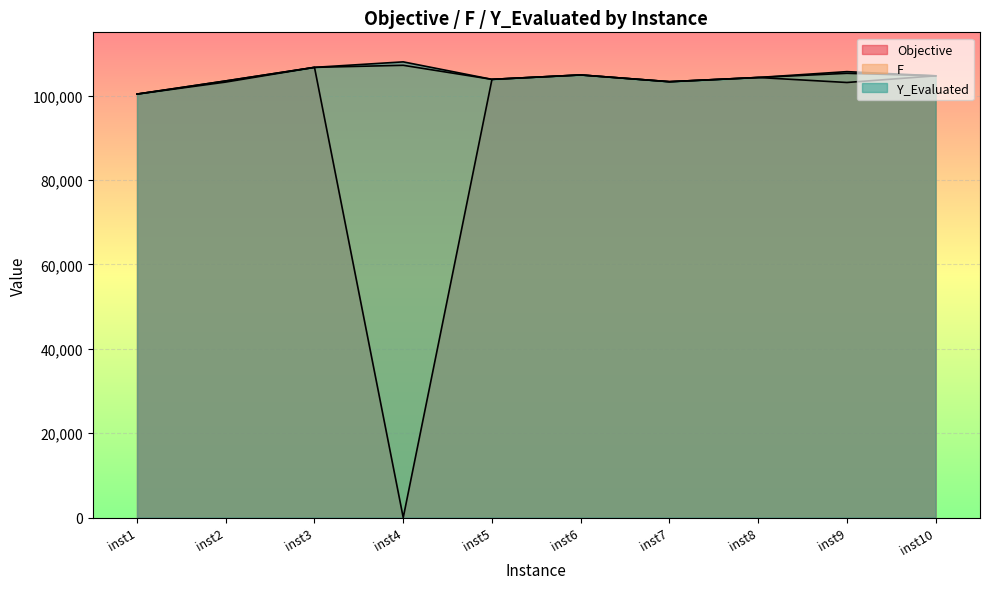

Count the number of categories in the chart.

10